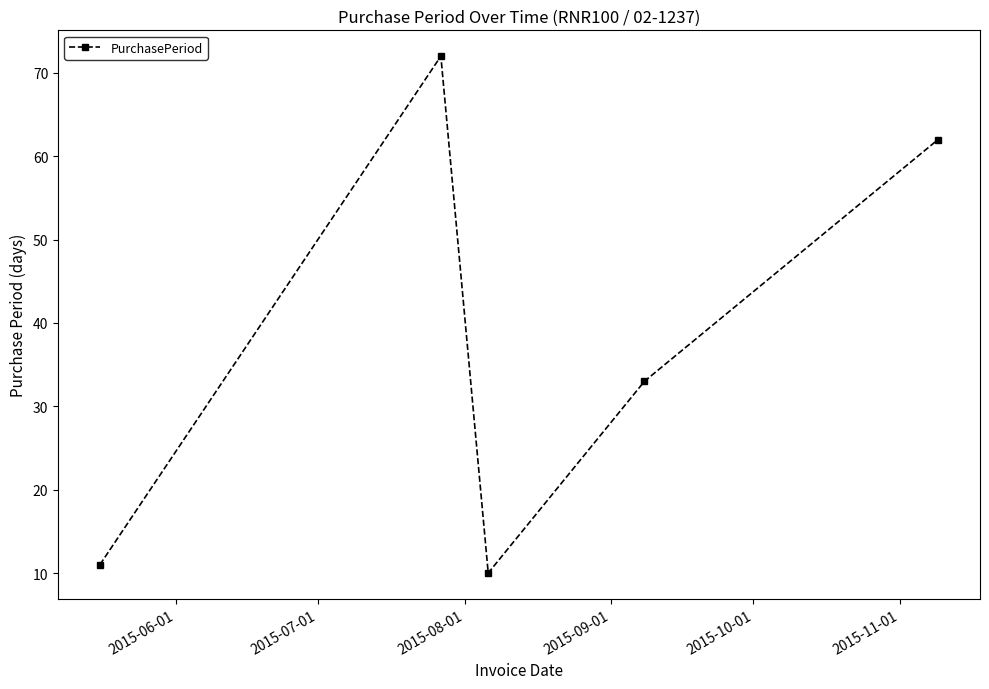

True or false: there are more than 2 points higher than both neighbors.

False